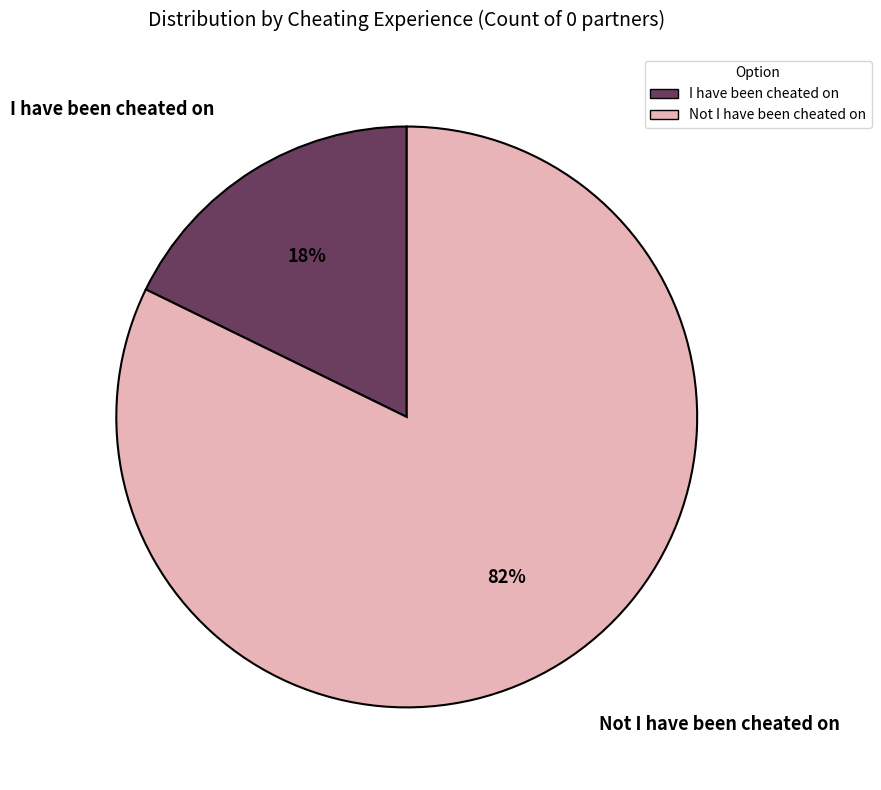

What is the majority slice?

Not I have been cheated on